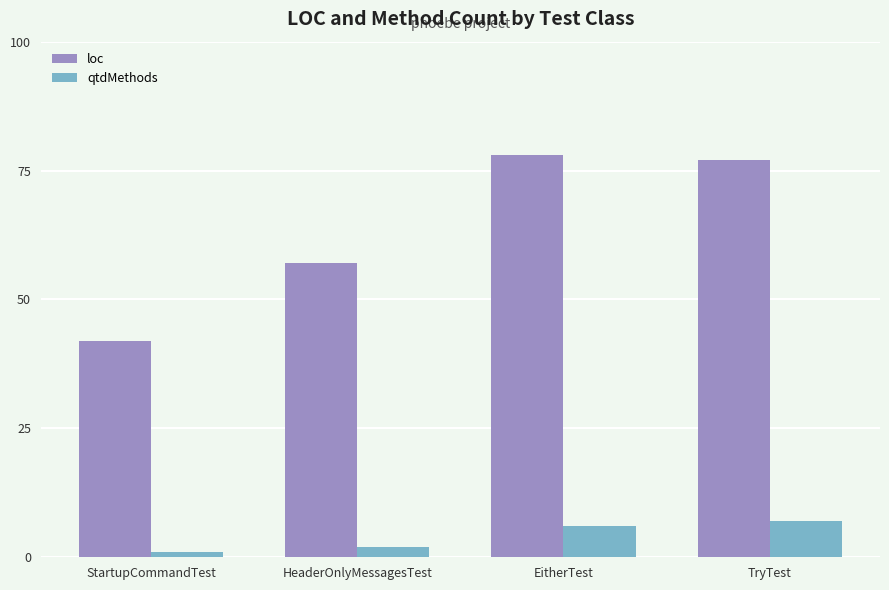

At how many categories does at least one series exceed 27?

4